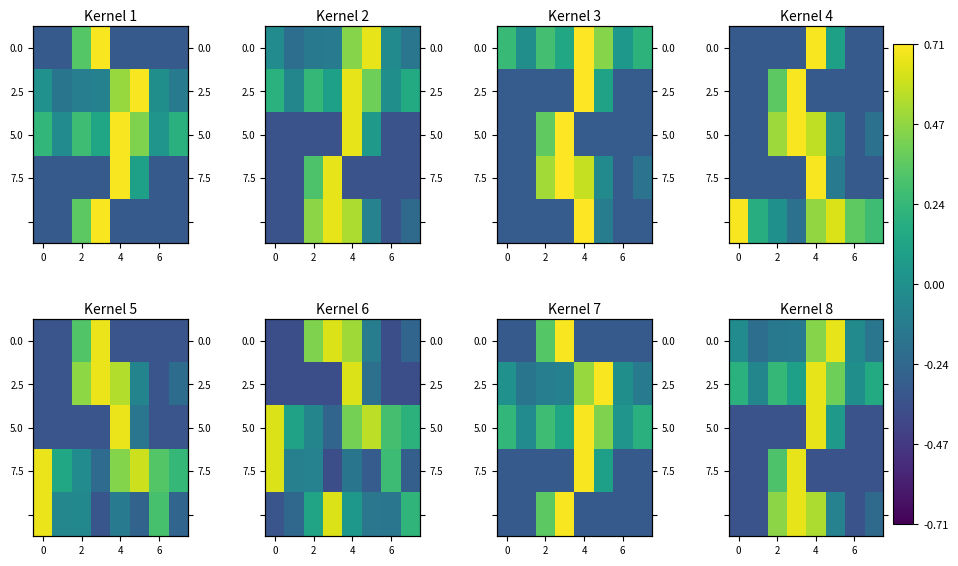

What is the difference between the highest and lowest values at 5?

1.0